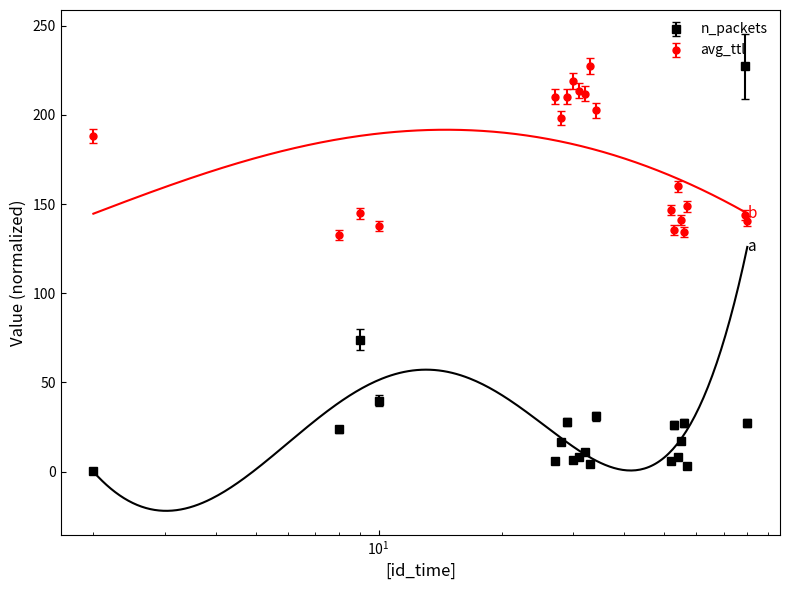

At which label does n_packets first exceed 16?

8